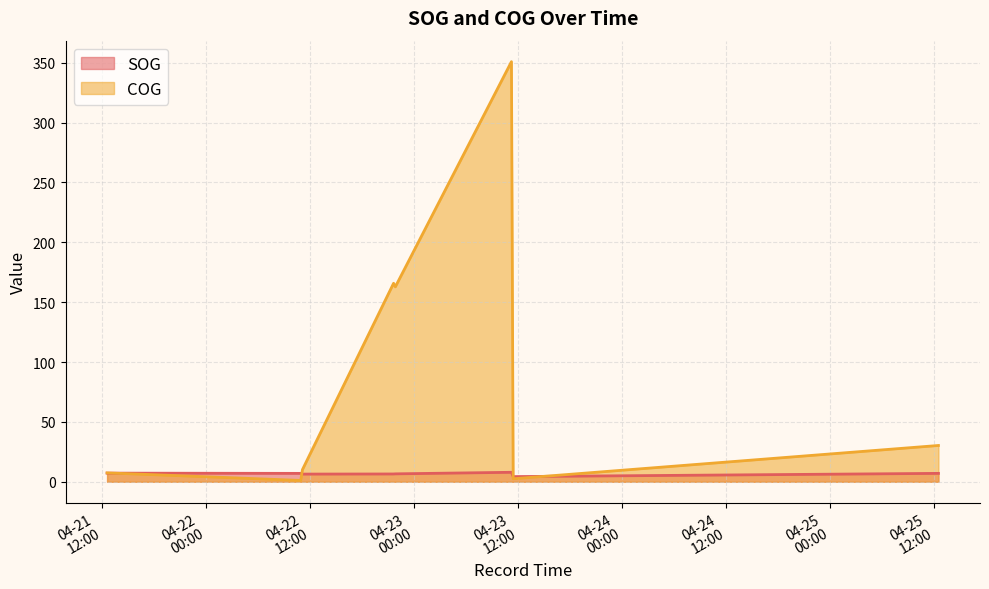

At which label does SOG reach its peak?

2024-04-23 11:14:20